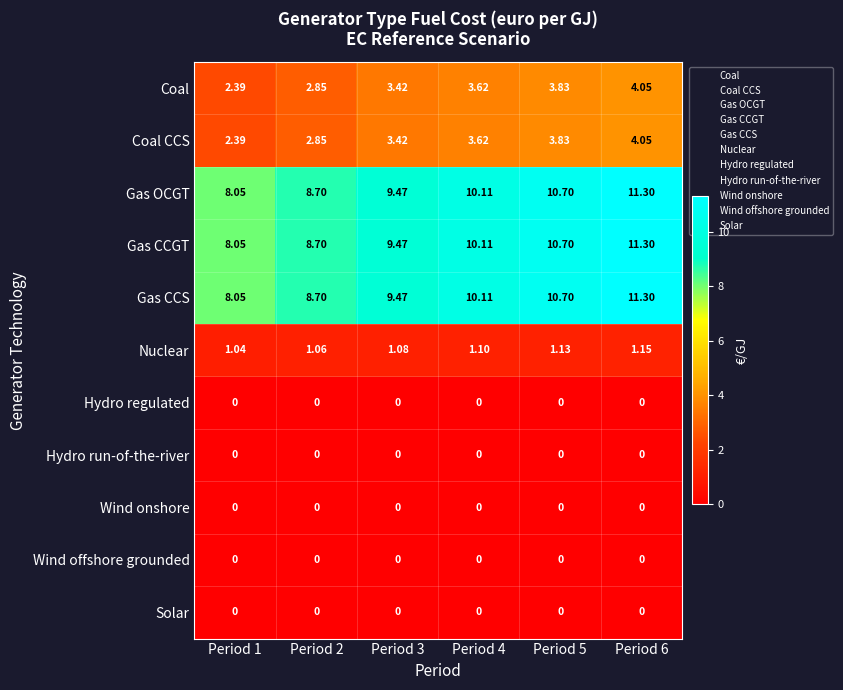

What is the difference between the highest and lowest values at Period 5?

10.7